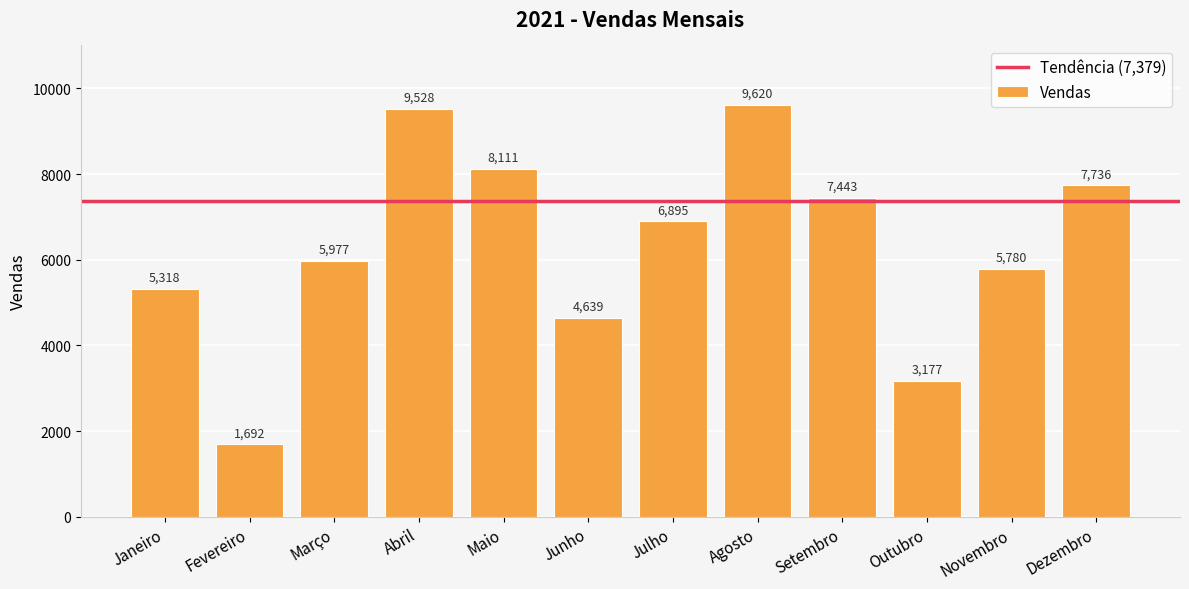

List the labels in order of value, largest first.

Agosto, Abril, Maio, Dezembro, Setembro, Julho, Março, Novembro, Janeiro, Junho, Outubro, Fevereiro